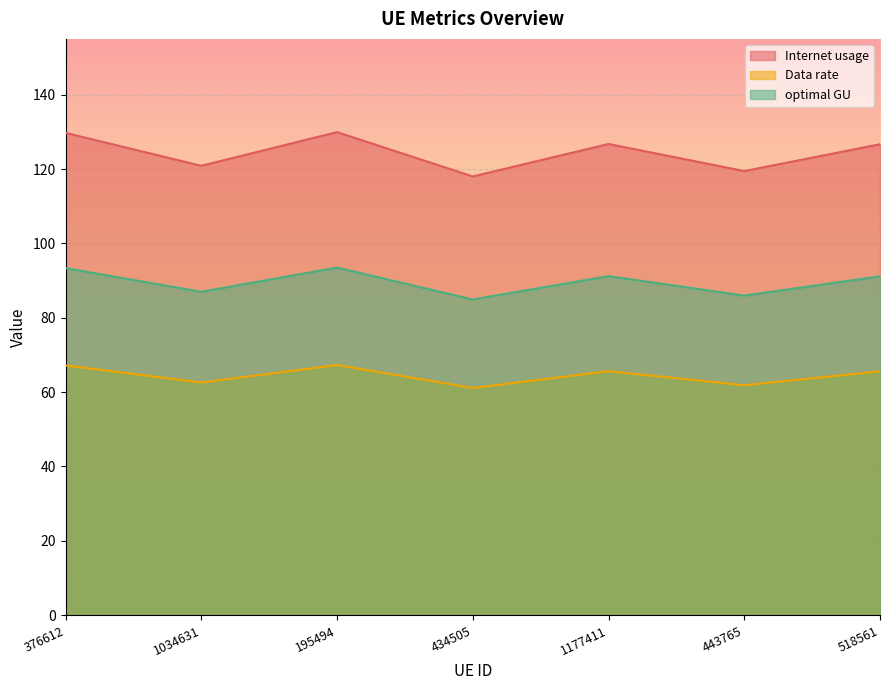

True or false: optimal GU and Internet usage cross at least once.

False